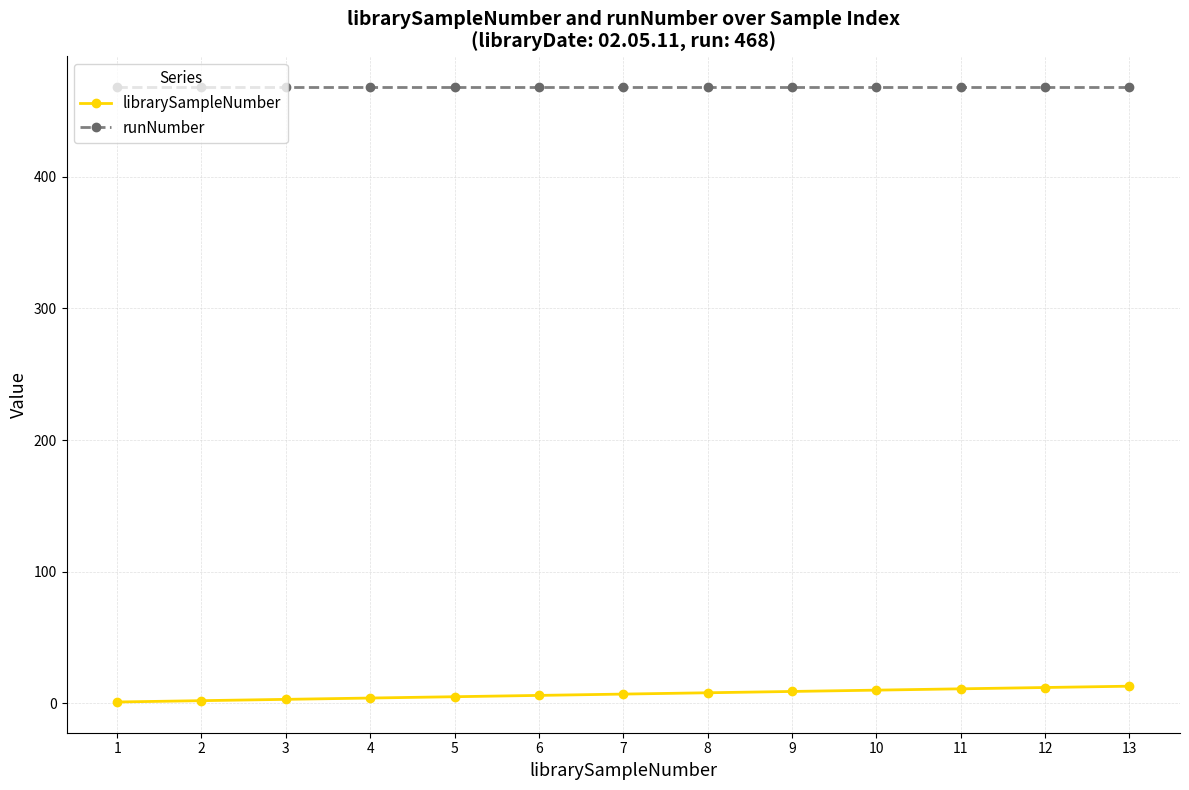

How many series are shown in this chart?

2